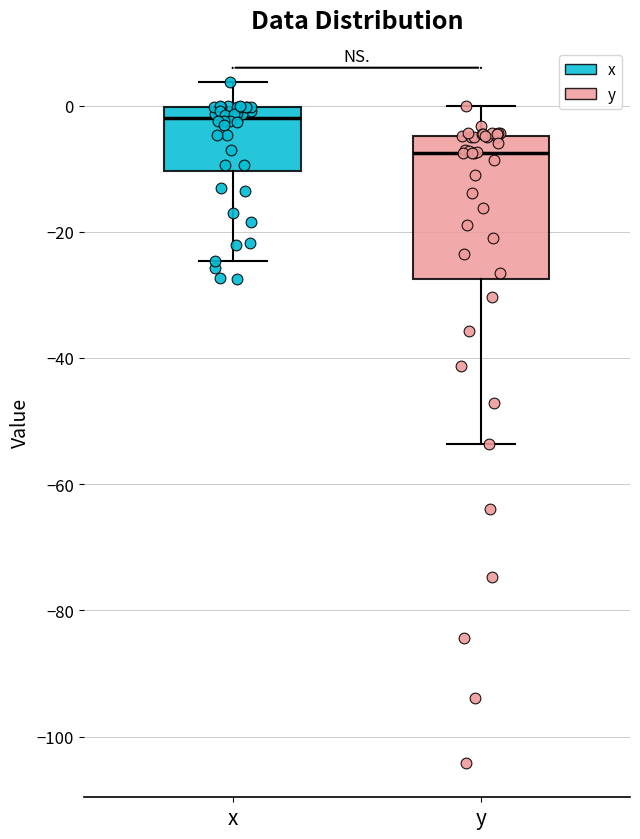

Which box's median line is the highest?

x